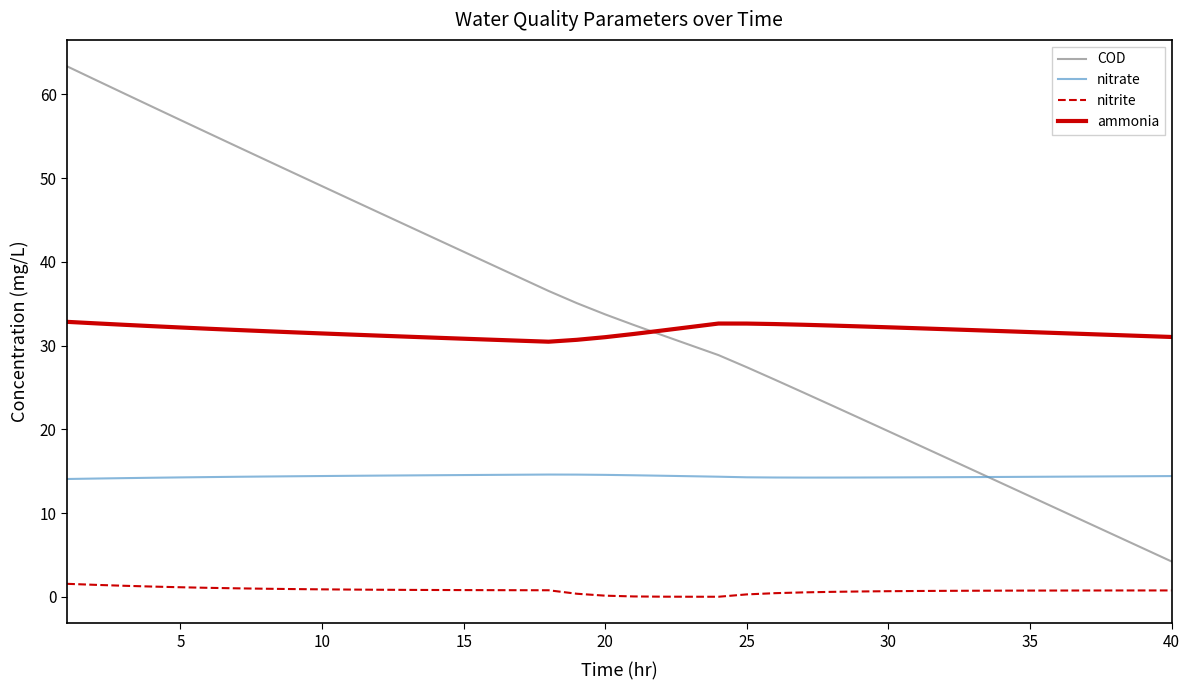

Which series has the largest range (max minus min)?

COD